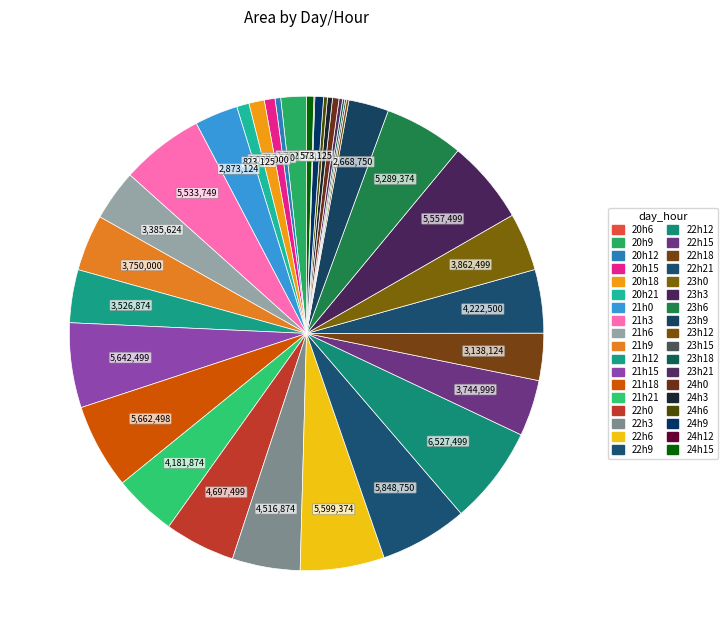

How many slices are in this pie chart?

36